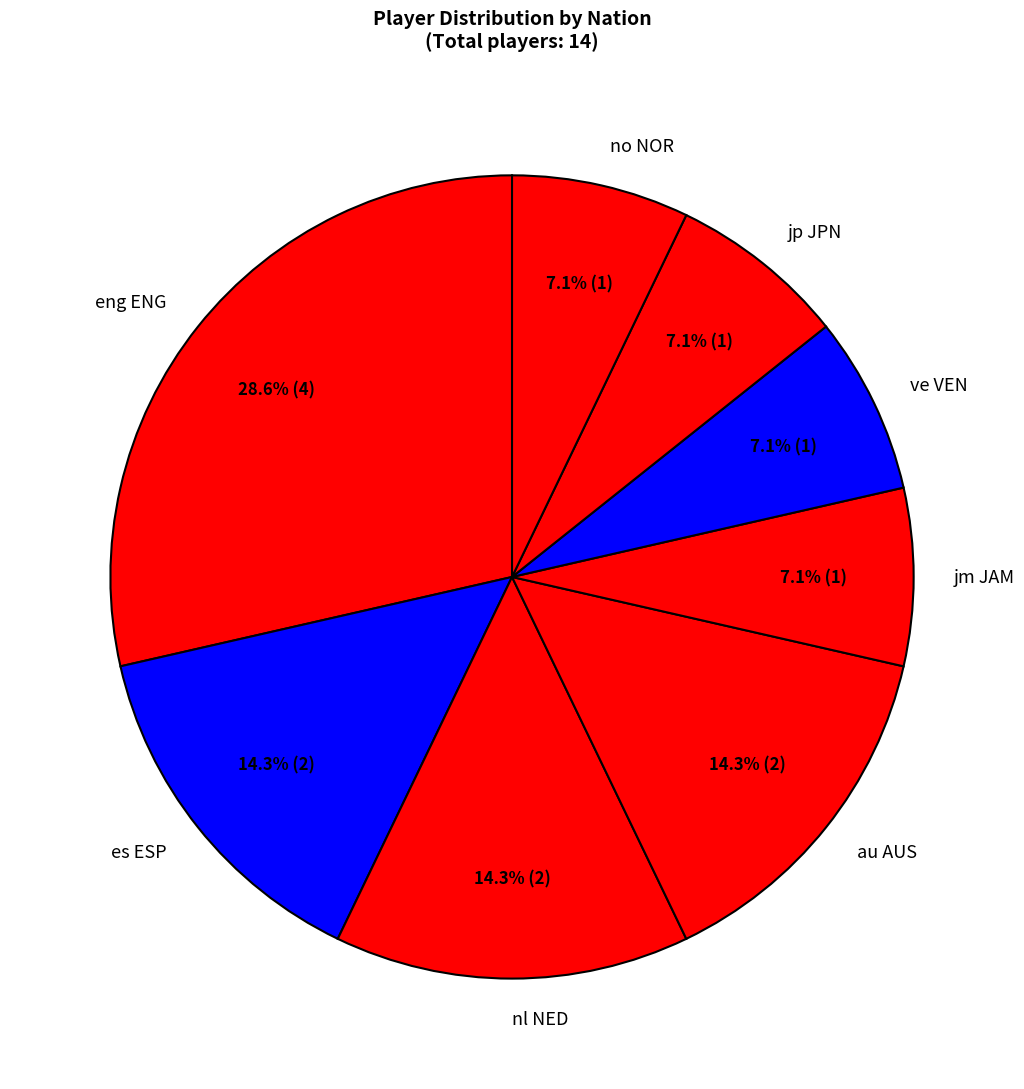

How many slices are in this pie chart?

8